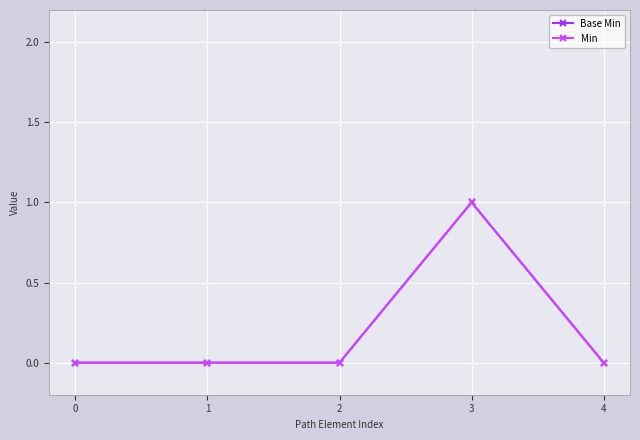

How many lines are shown in the chart?

2